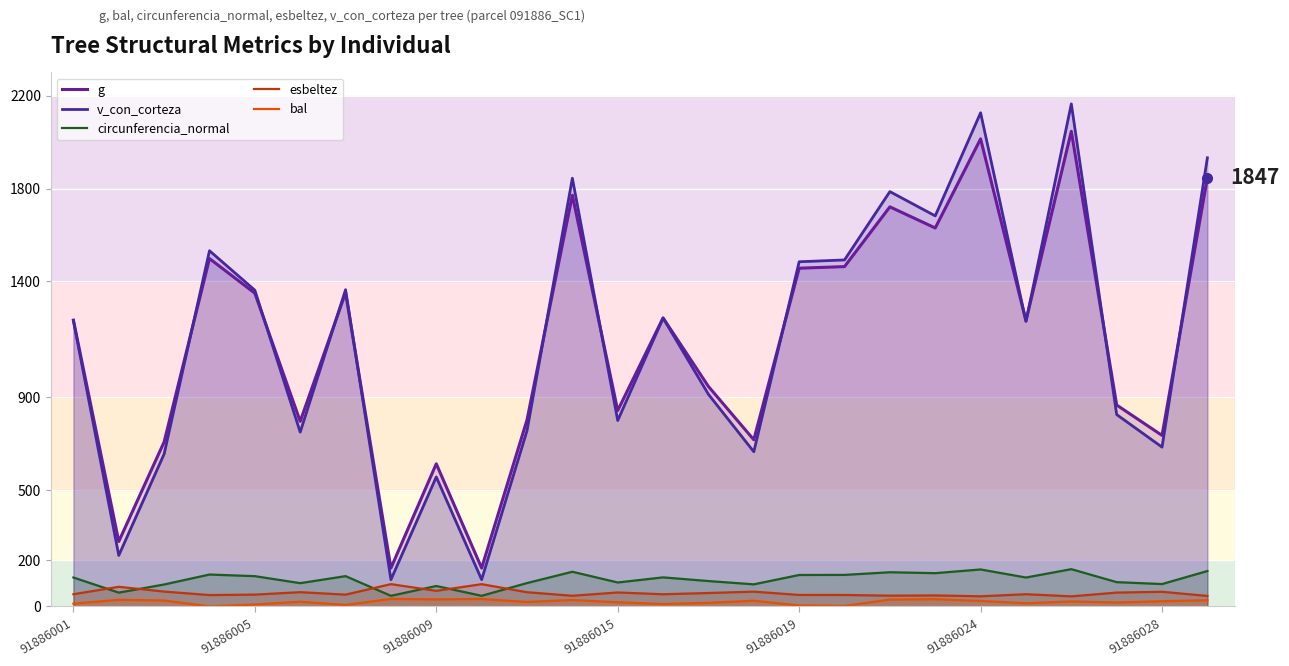

Read the bal value at 91886024.

23.4